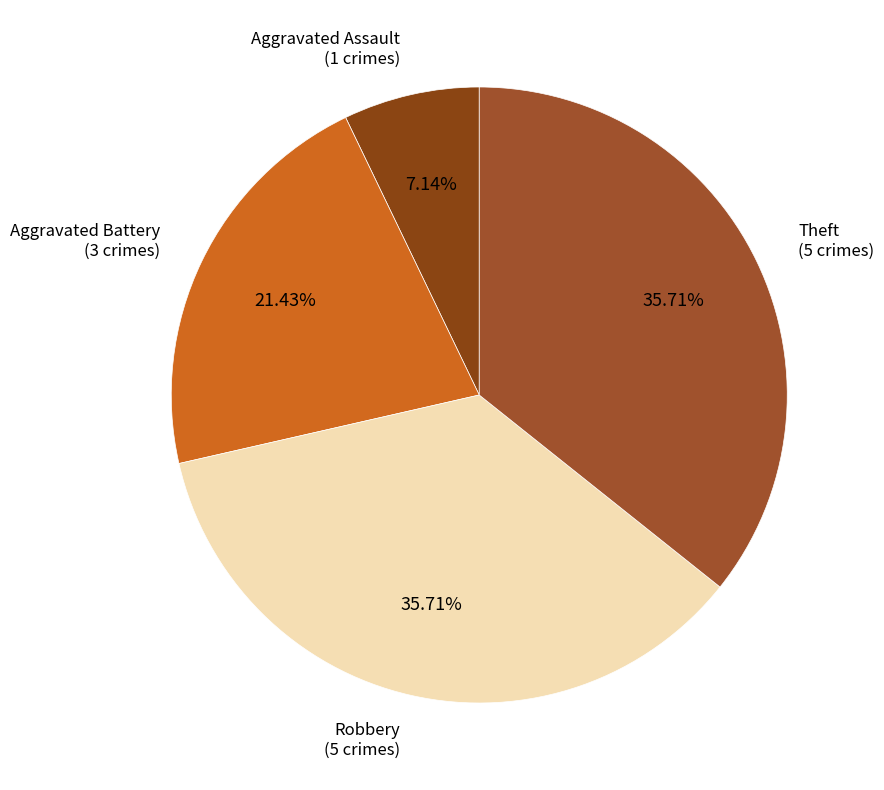

Is there a majority slice in this chart?

No